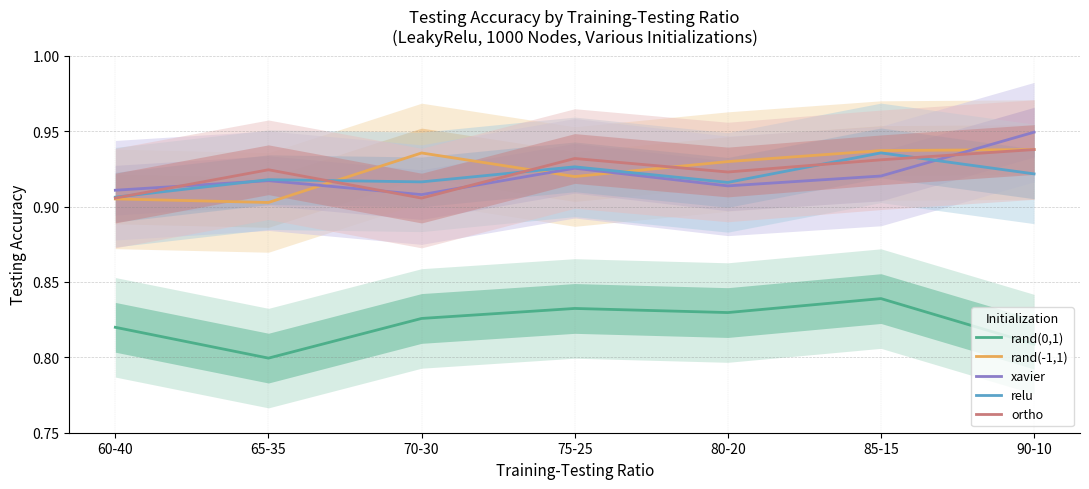

What is the smallest value displayed?

0.8